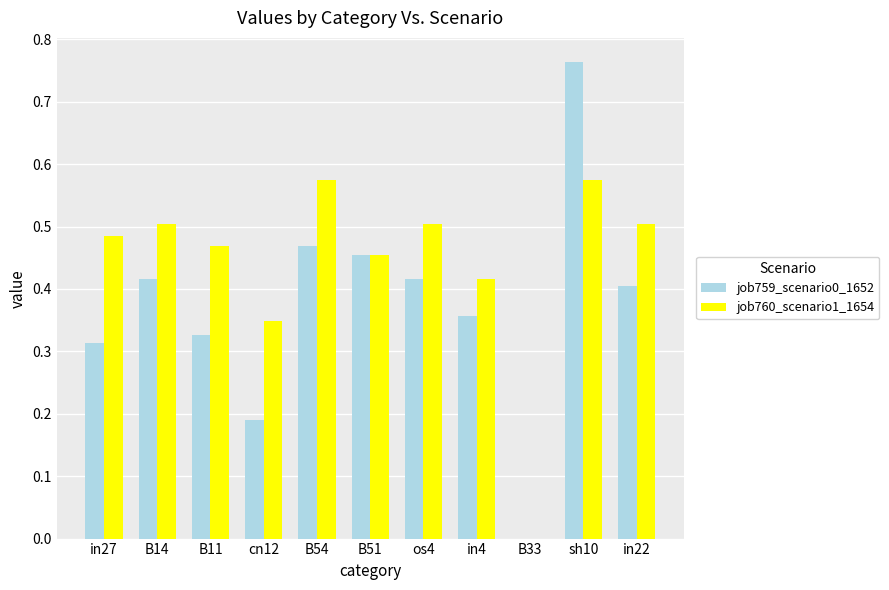

At which category is the sum across all series the highest?

sh10